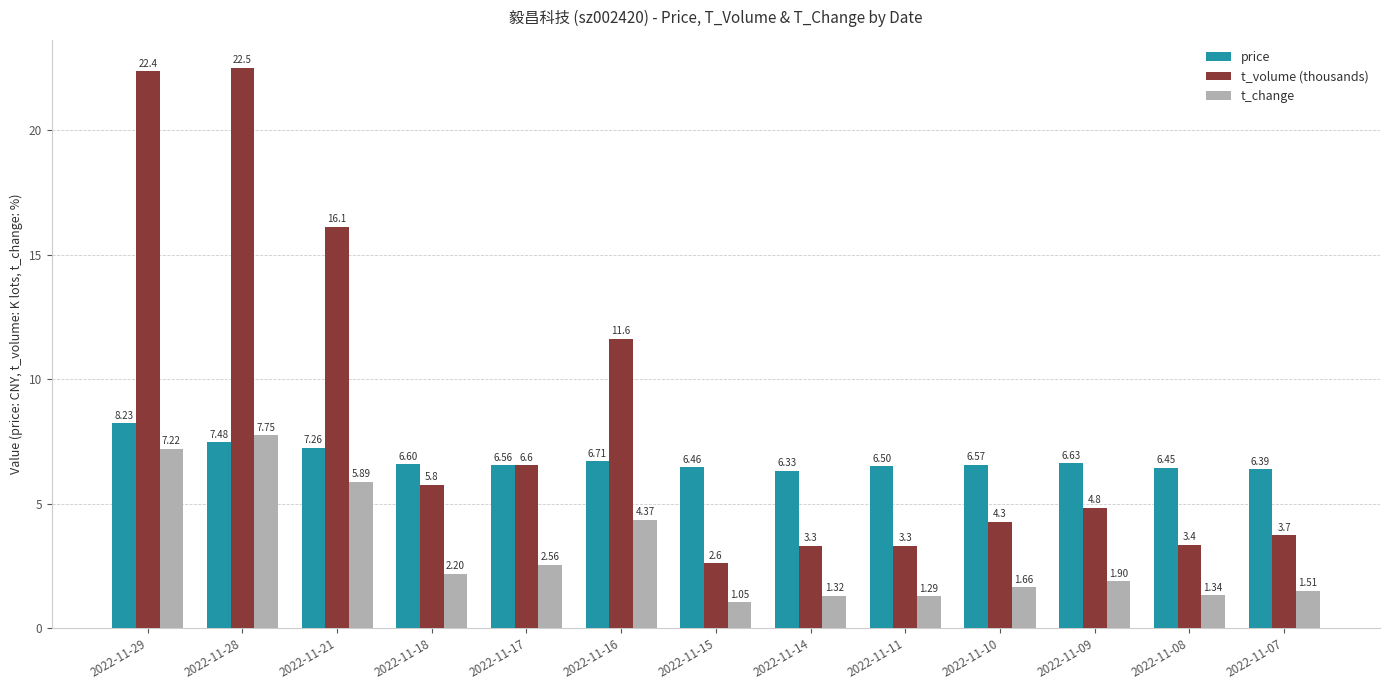

What is the difference between the t_change values at 2022-11-11 and 2022-11-18?

0.9